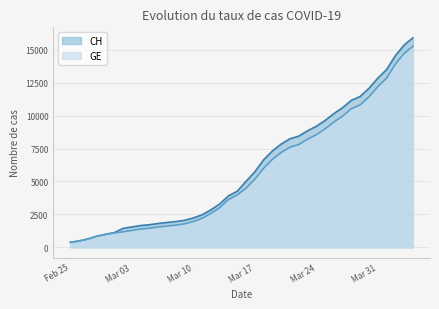

True or false: CH and GE cross at least once.

False